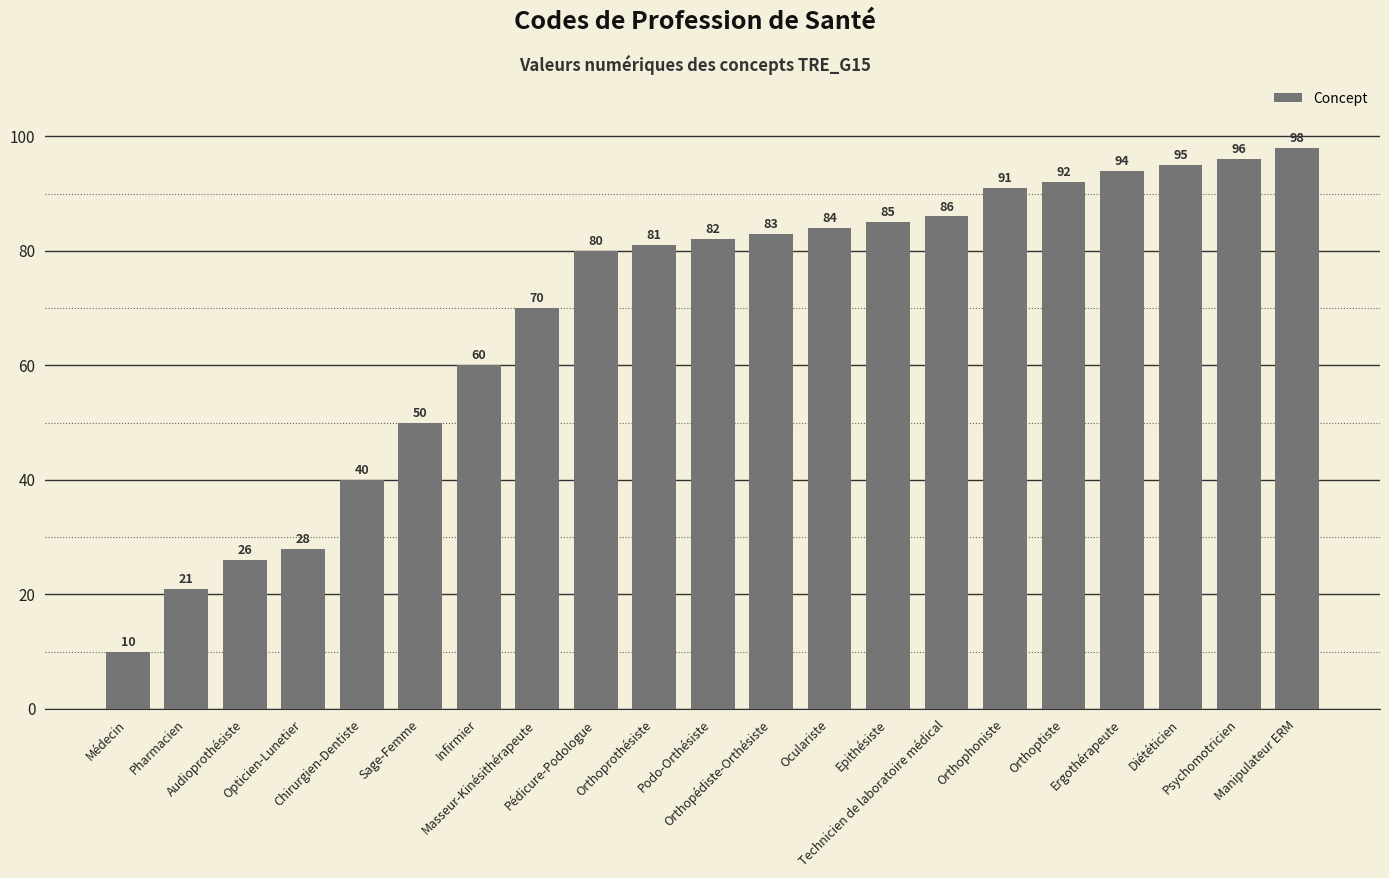

Count the number of data series in this chart.

1